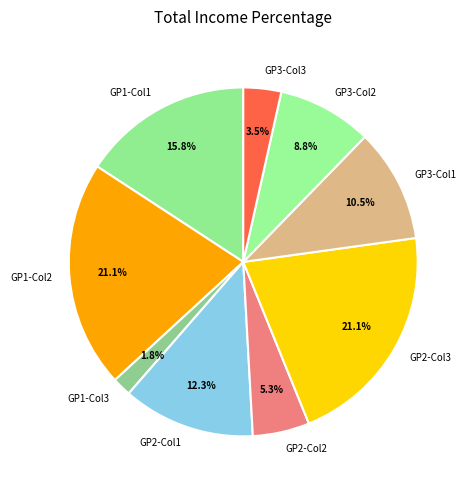

Do GP2-Col1 and GP2-Col2 together represent more than half of the pie?

No